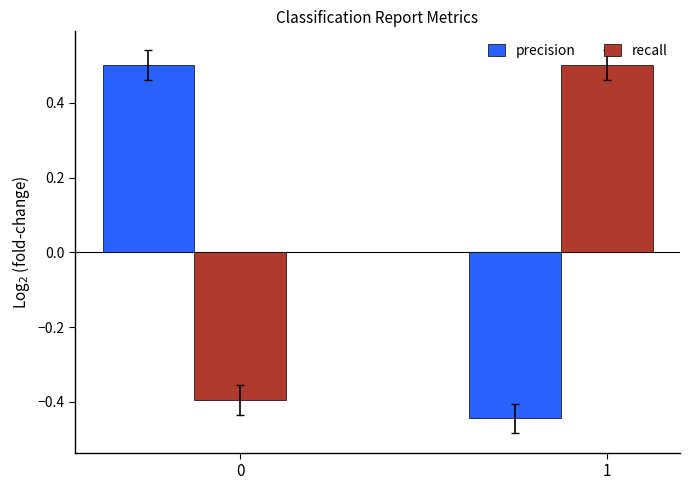

How many data points does each series have?

2